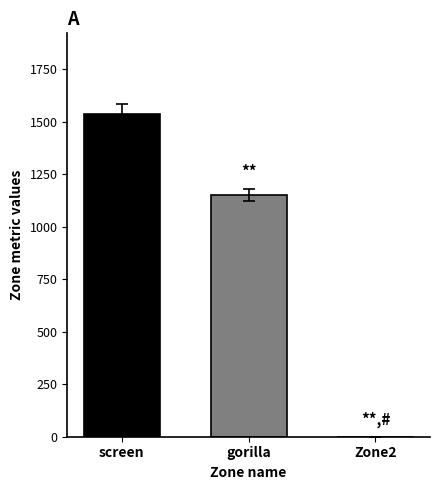

What is the sum of the values at gorilla and Zone2?

1151